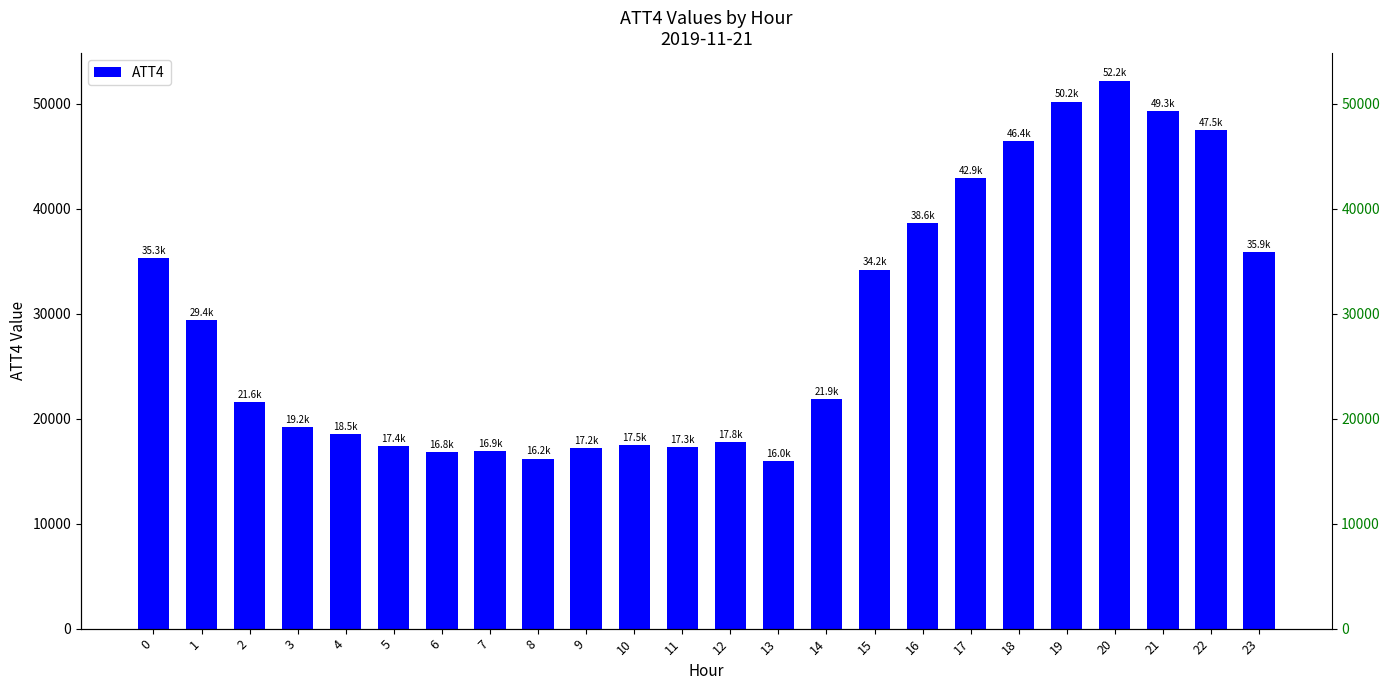

What is the average value?

29008